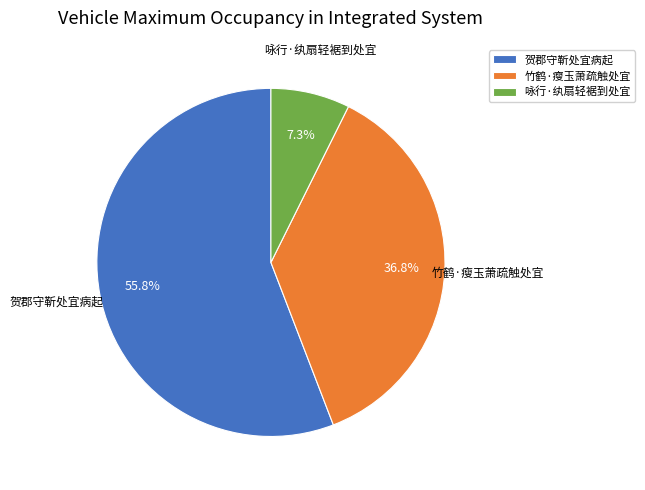

How many slices are in this pie chart?

3